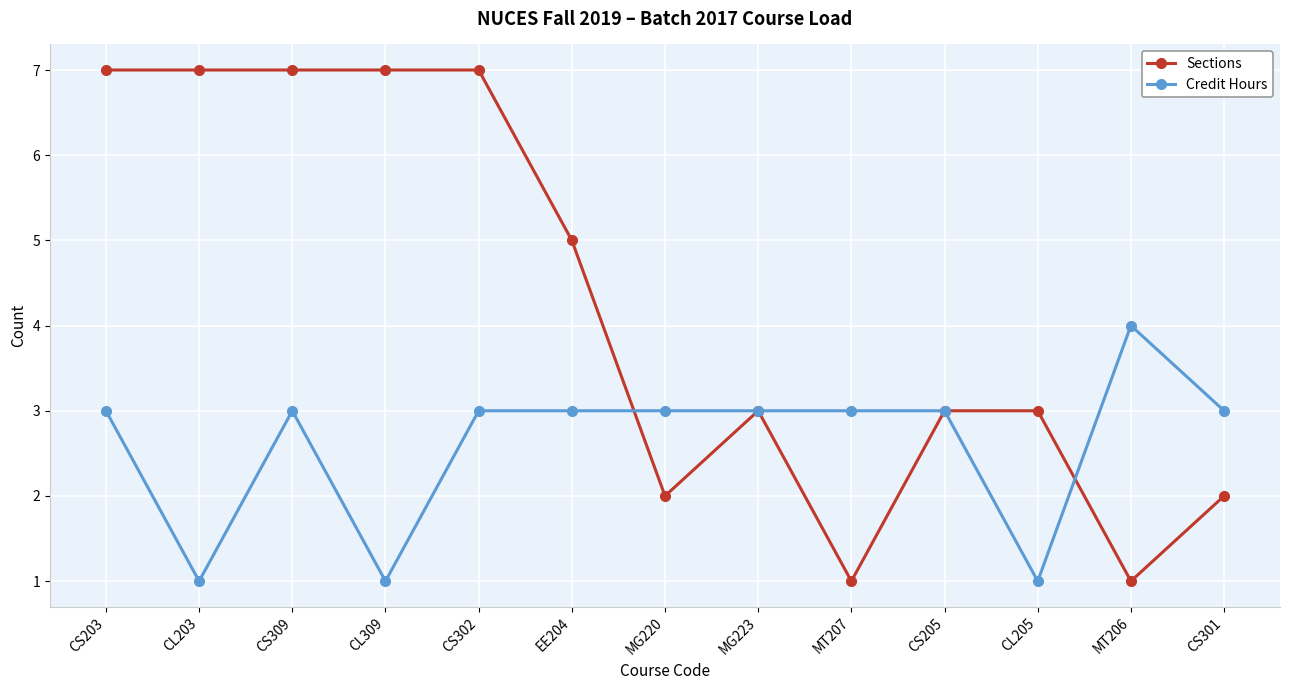

True or false: Sections has more than 0 interior local peaks.

True